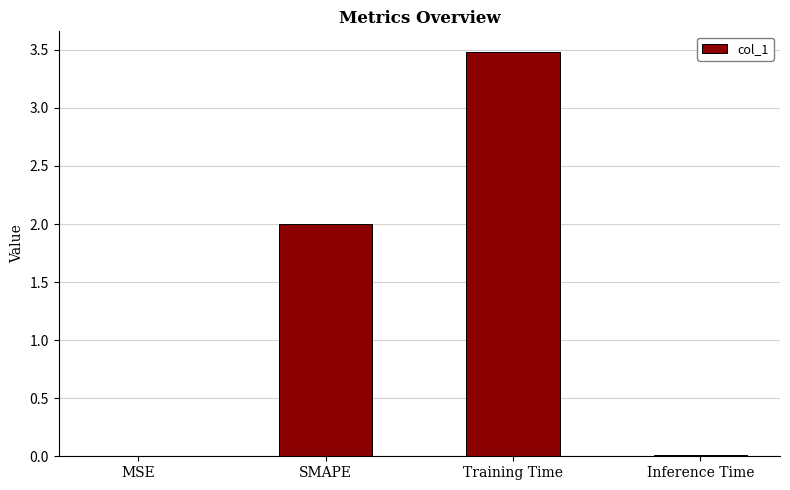

What is the approximate value at Training Time?

3.5